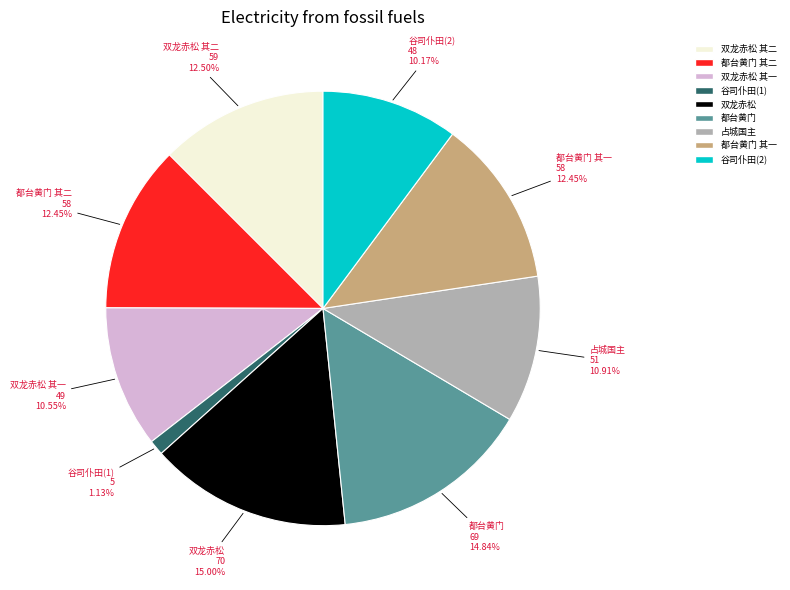

Count the number of slices in the pie.

9